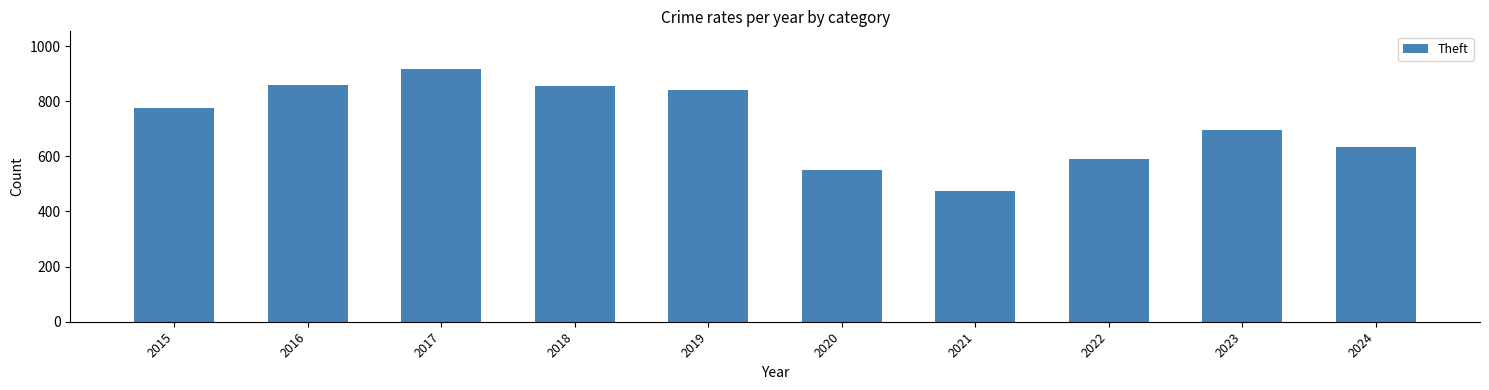

What is the change in value from 2016 to 2017?

+58